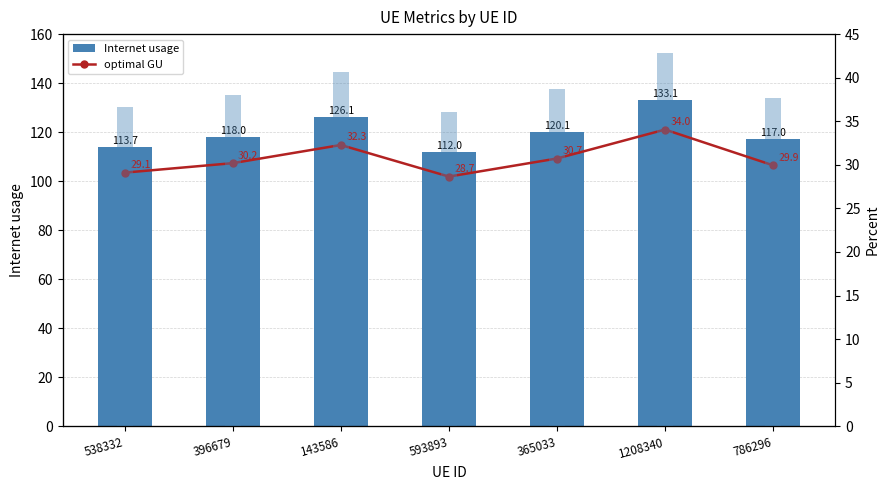

What is the sum of all Data rate values?

55.0